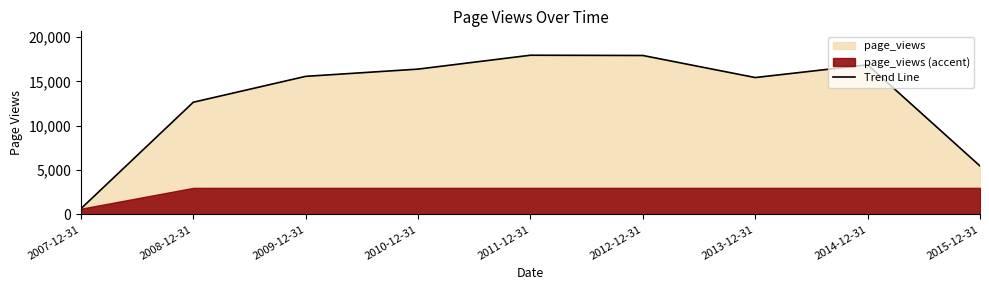

List the labels in order of value, smallest first.

2007-12-31, 2015-12-31, 2008-12-31, 2013-12-31, 2009-12-31, 2010-12-31, 2014-12-31, 2012-12-31, 2011-12-31